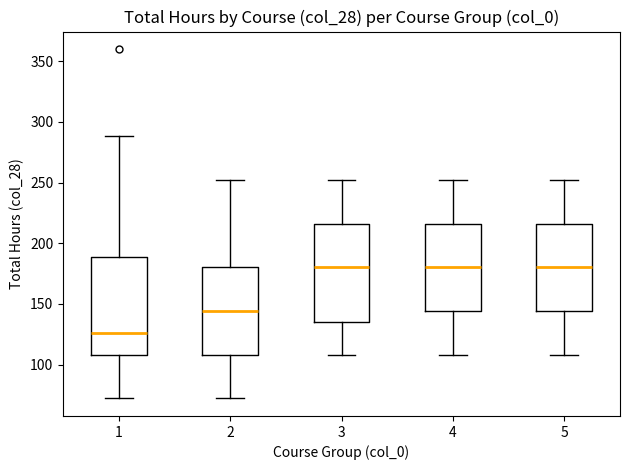

Where does the lower whisker of the box at x = 5 end on the y-axis? The values are not printed on the chart, so give them approximately, as read against the axis.

110